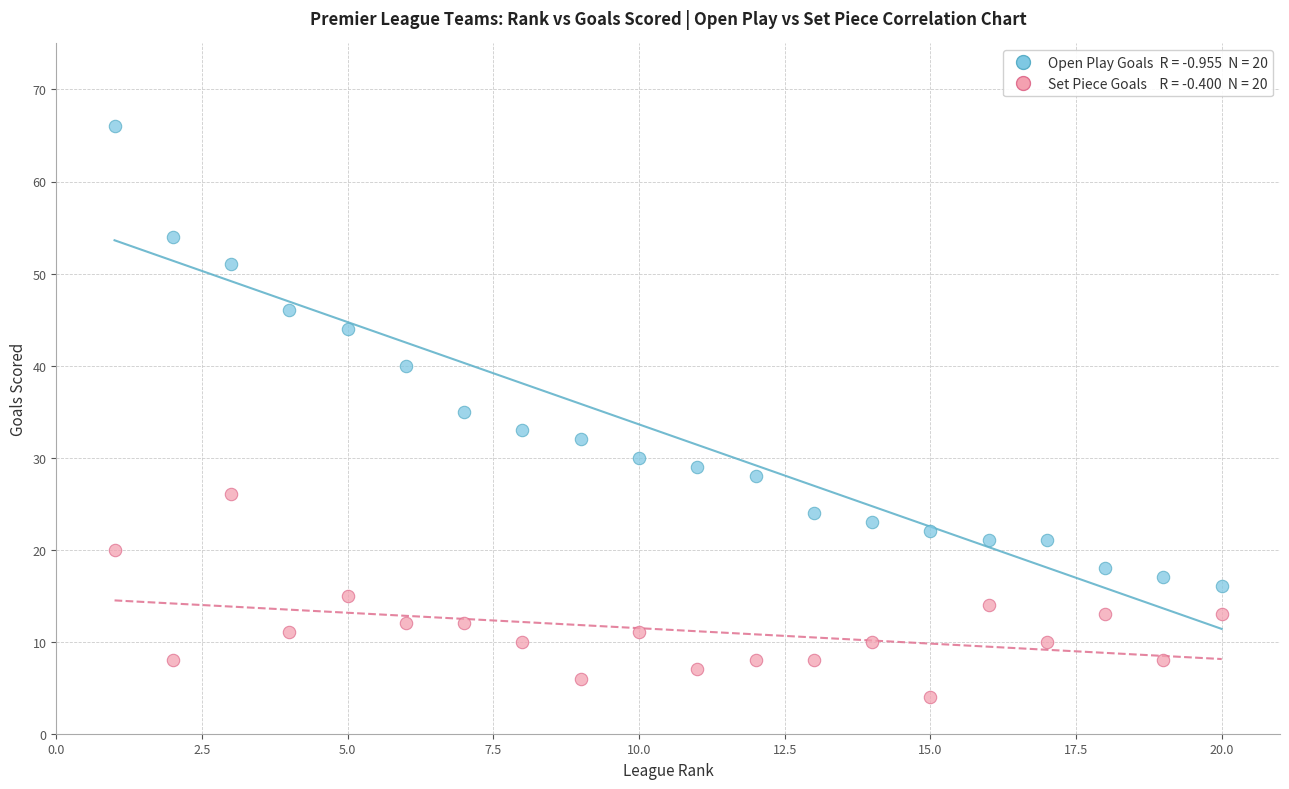

Across all data points, what is the range of X values (max minus min)?

19